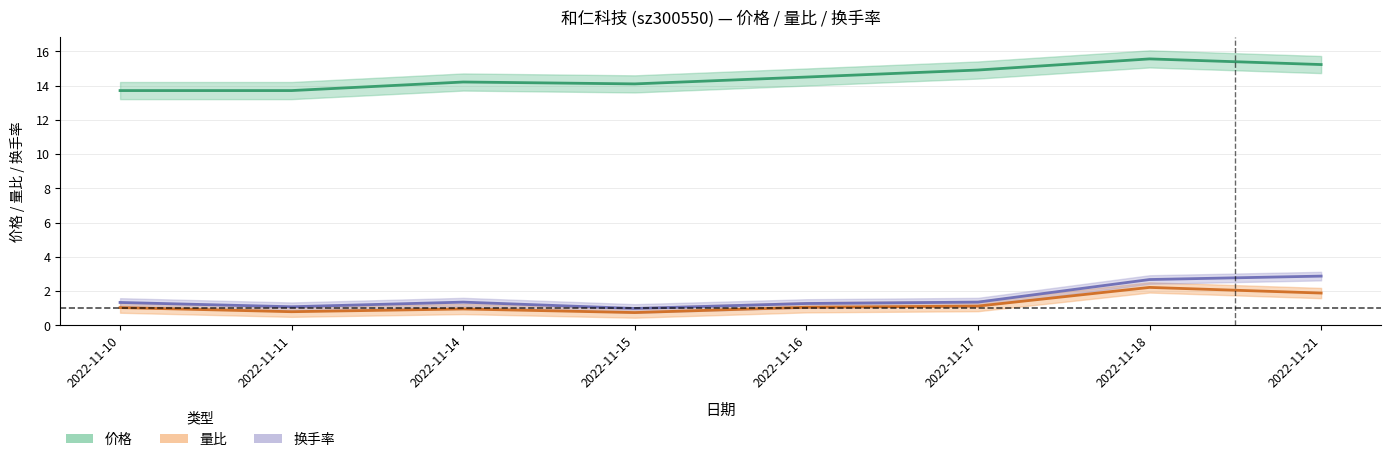

Where is 换手率 nearest to the value 1?

2022-11-15